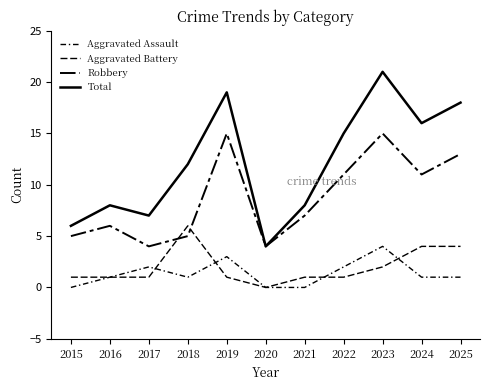

Reading right to left, extract all data points from this chart.

Aggravated Assault: 1	1	4	2	0	0	3	1	2	1	0
Aggravated Battery: 4	4	2	1	1	0	1	6	1	1	1
Robbery: 13	11	15	11	7	4	15	5	4	6	5
Total: 18	16	21	15	8	4	19	12	7	8	6